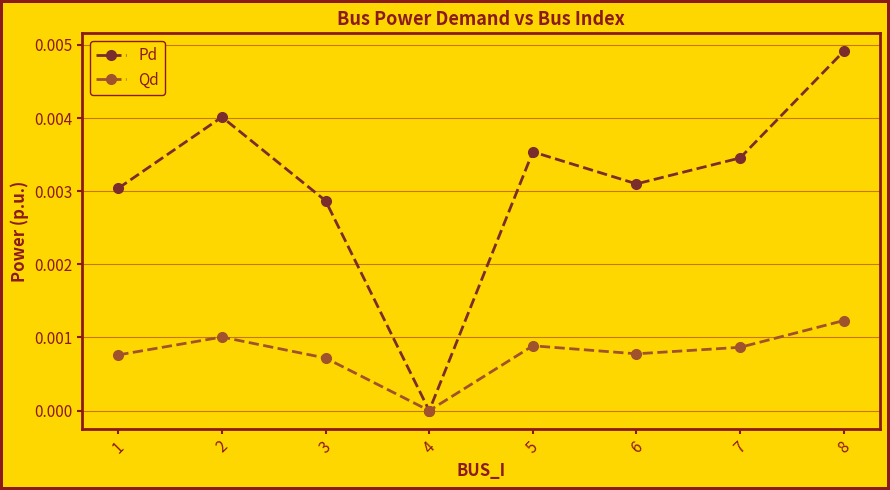

How many Qd values are between 0 and 1?

8